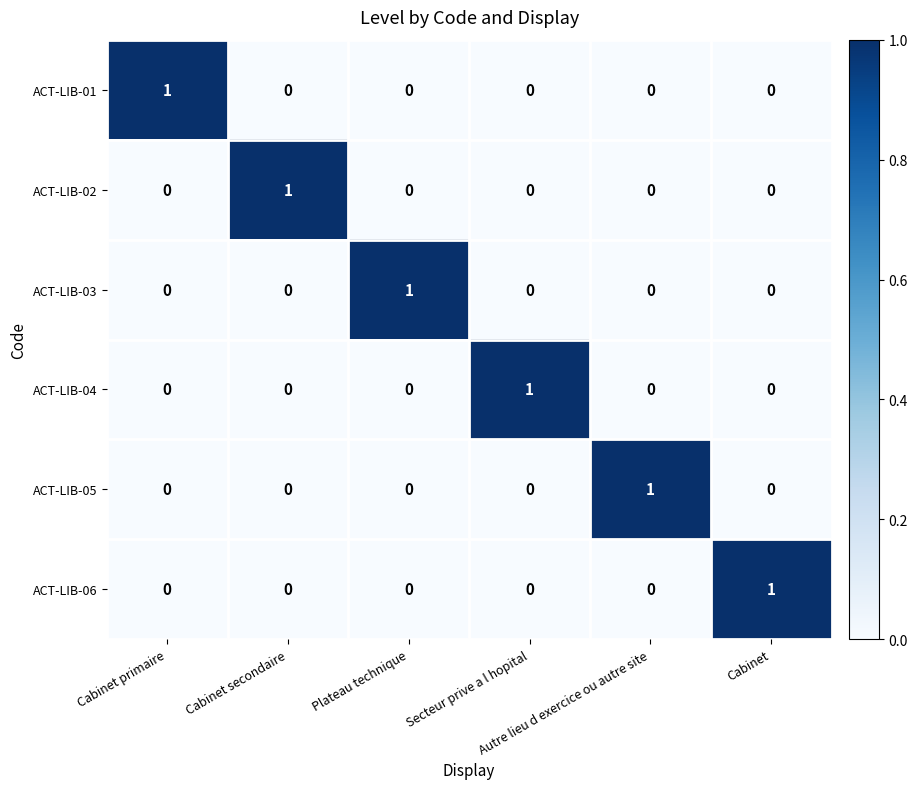

Count the ACT-LIB-04 values in the range 0 to 1.

6